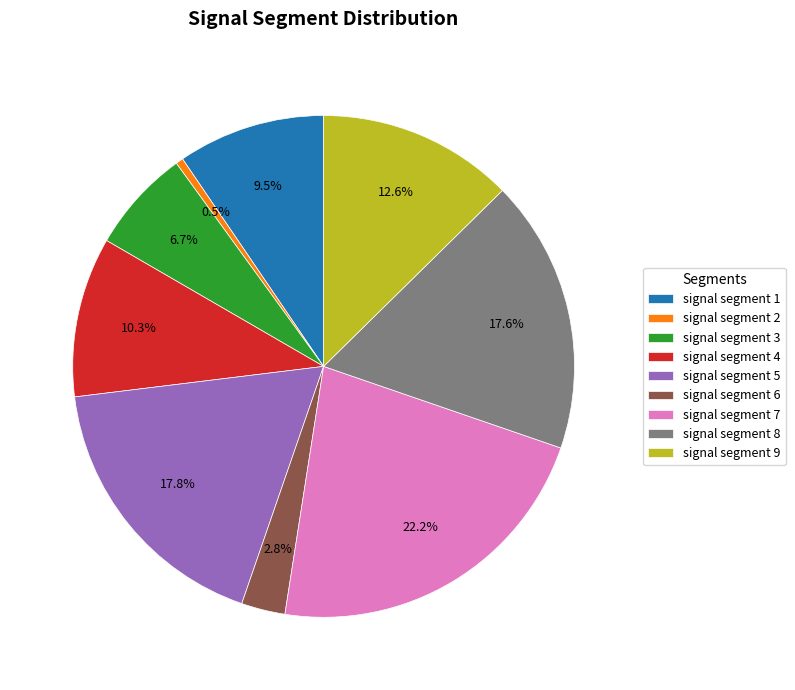

Between signal segment 3 and signal segment 5, which is larger?

signal segment 5